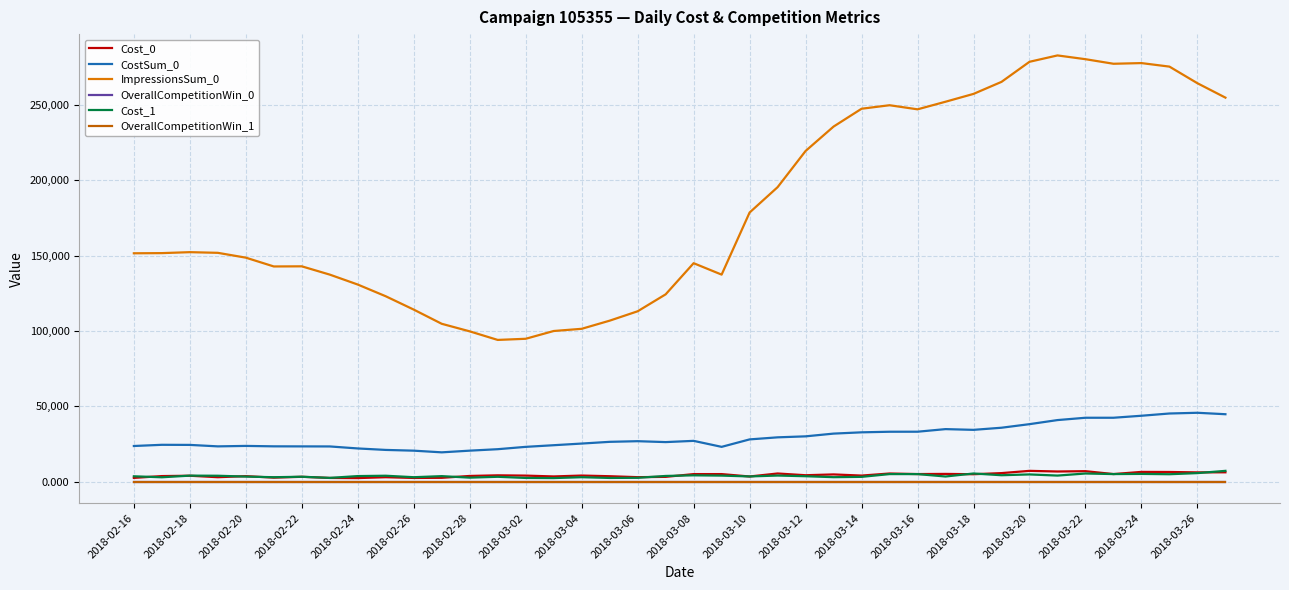

True or false: Cost_0 and CostSum_0 cross at least once.

False